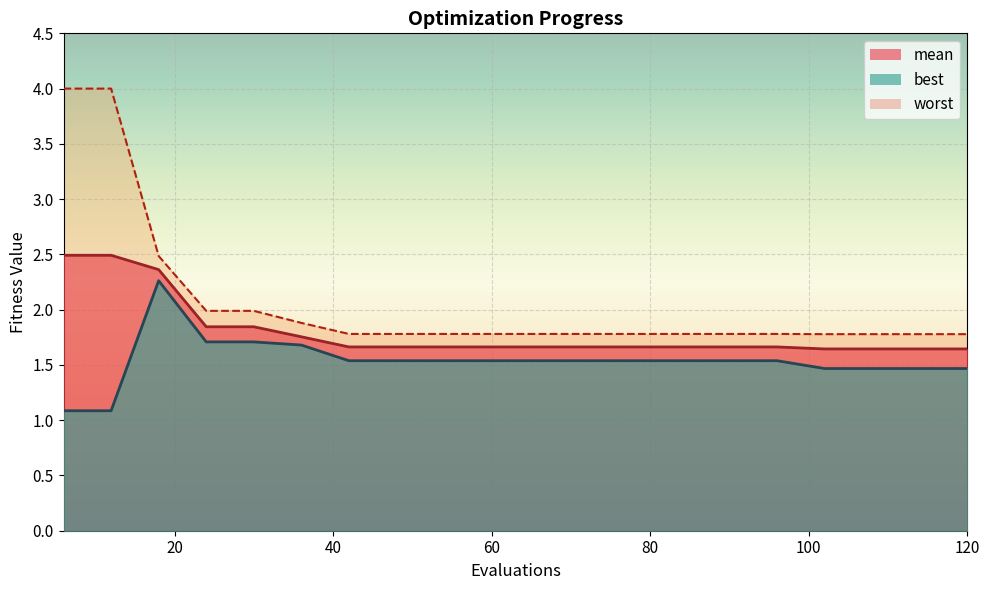

What is the minimum value shown in the chart?

1.1